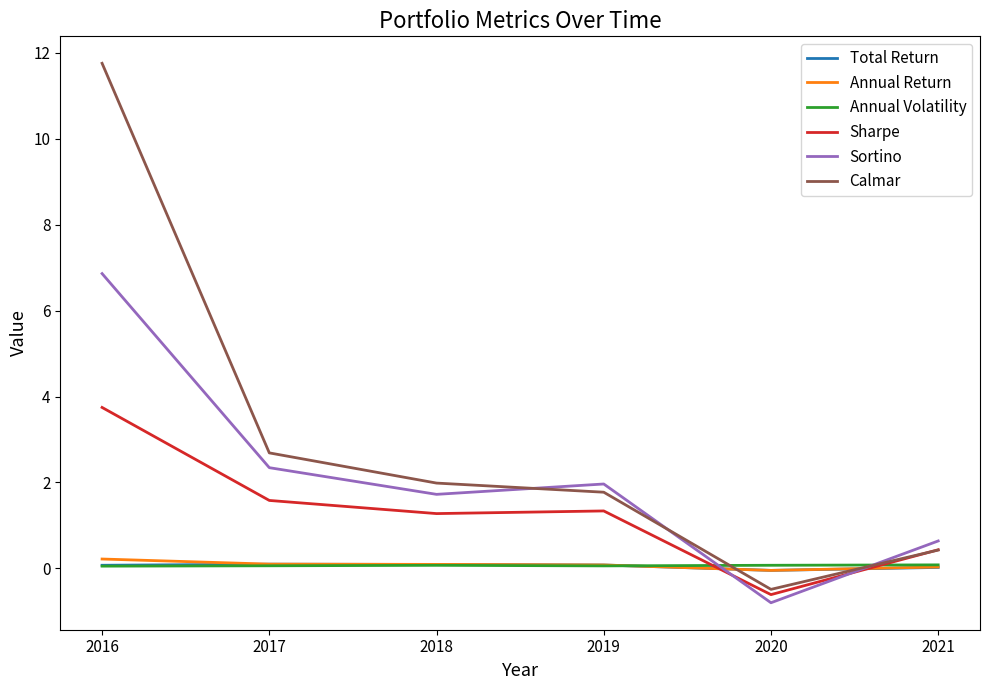

How many positive values does the Calmar series have?

5